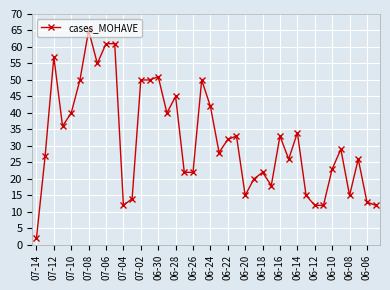

What is the maximum value shown in the chart?

65